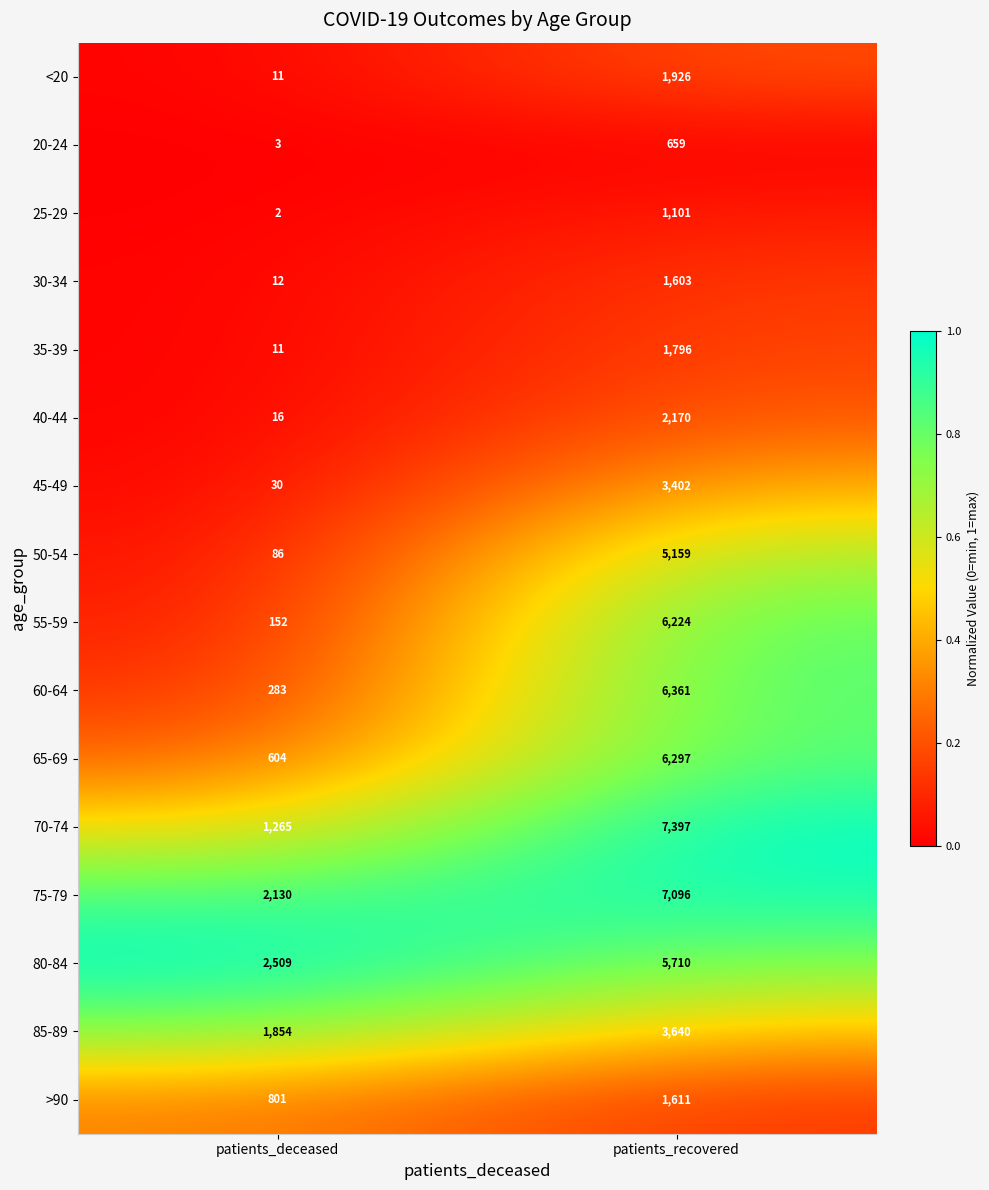

Which category has the lowest value across all series?

patients_deceased